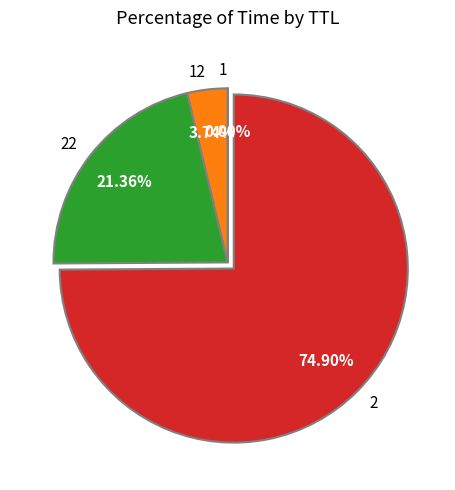

Which has a higher value, 22 or 2?

2